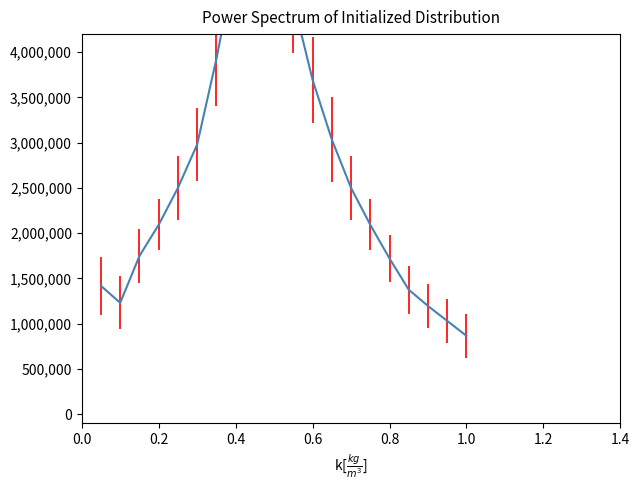

Reading left to right, list all the values displayed in this chart.

1417500.0	1230000.0	1747500.0	2092500.0	2500000.0	2980000.0	3925000.0	5007500.0	5587500.0	5250000.0	4562500.0	3695000.0	3035000.0	2500000.0	2092500.0	1720000.0	1375000.0	1195000.0	1030000.0	865000.0